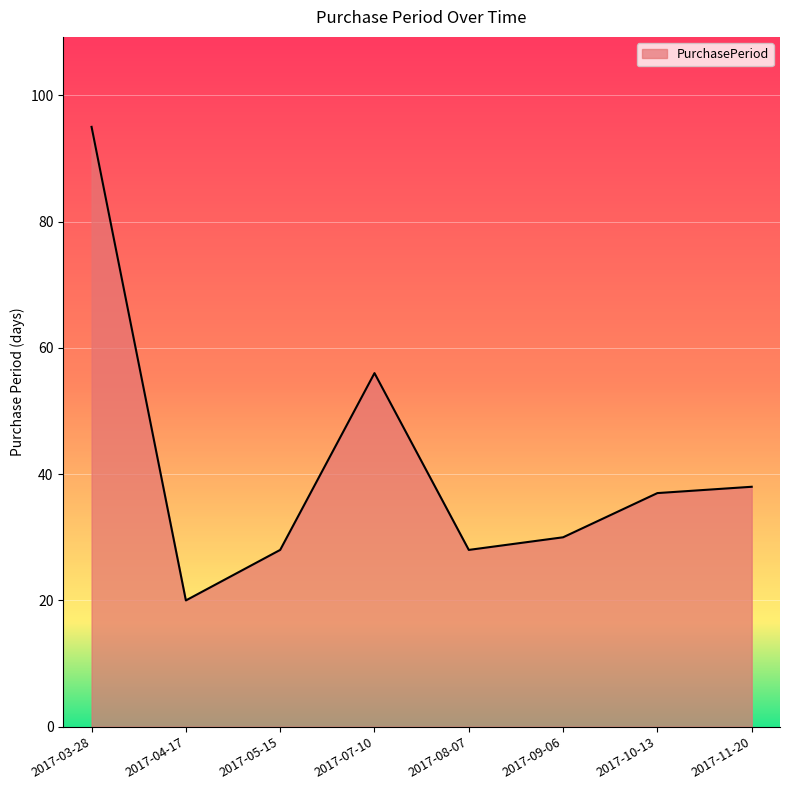

Approximately how many times larger is the value at 2017-09-06 compared to 2017-07-10?

0.5